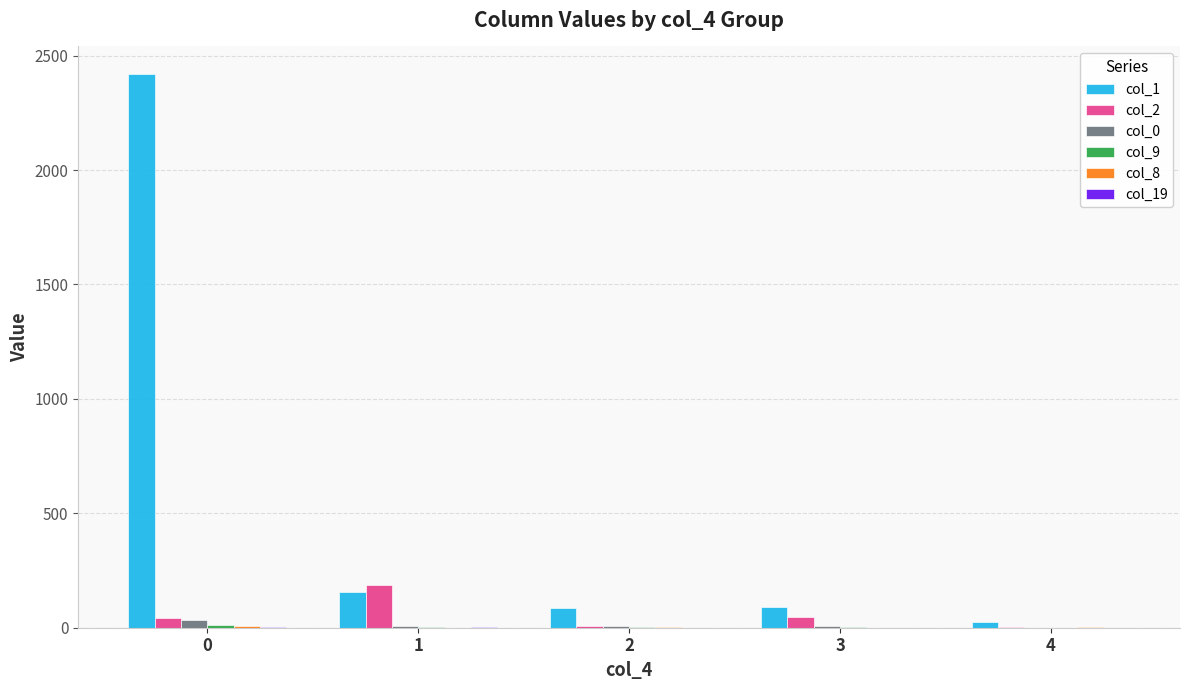

Are the bars grouped side by side (vs. stacked)?

Yes